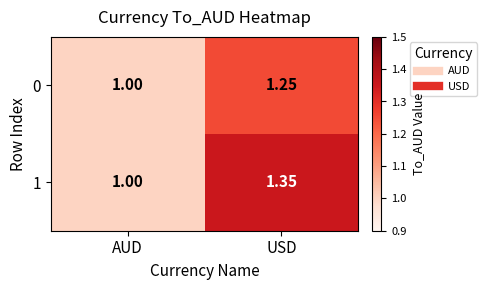

Rank the categories by 1 value from lowest to highest.

AUD, USD